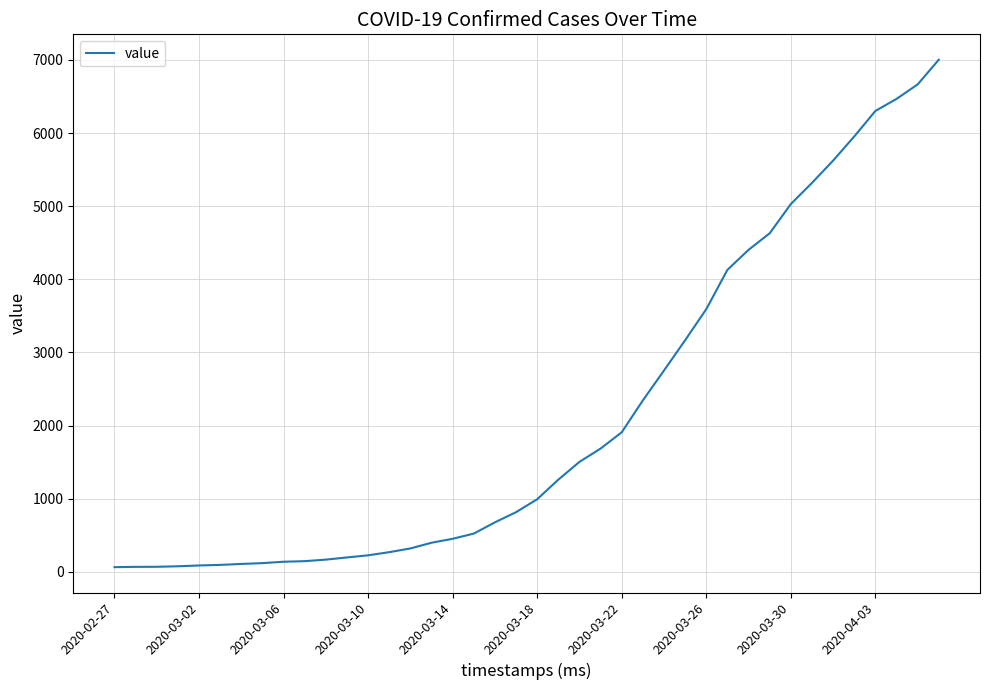

What is the difference between the second highest and minimum values?

6602